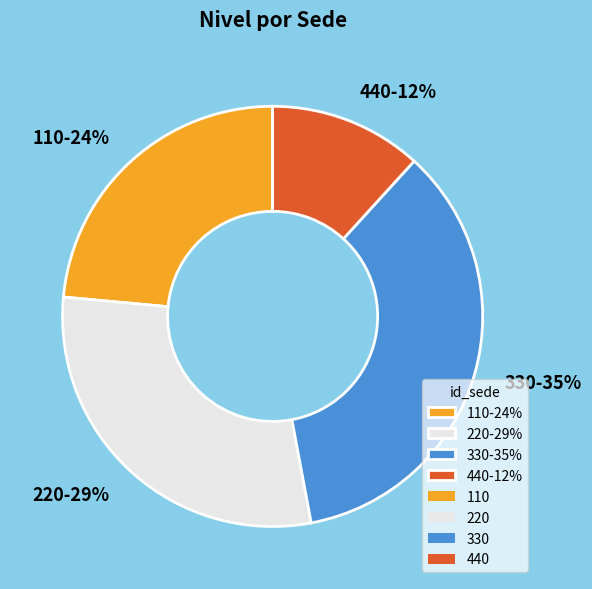

Is it true that 220 is 18% of the pie?

False